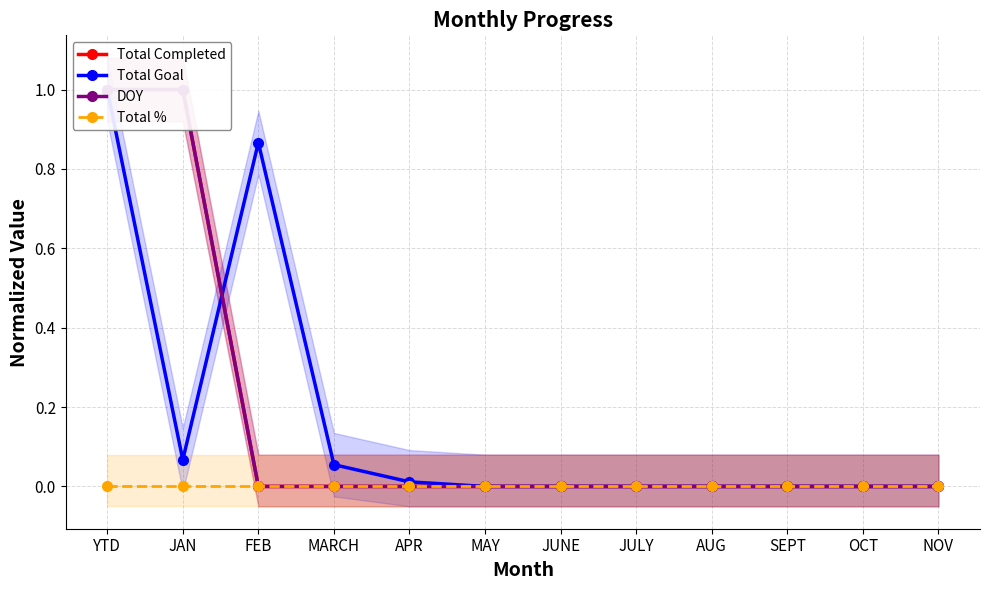

Is the value of Total Completed at YTD greater than the value of Total Goal at JAN?

Yes